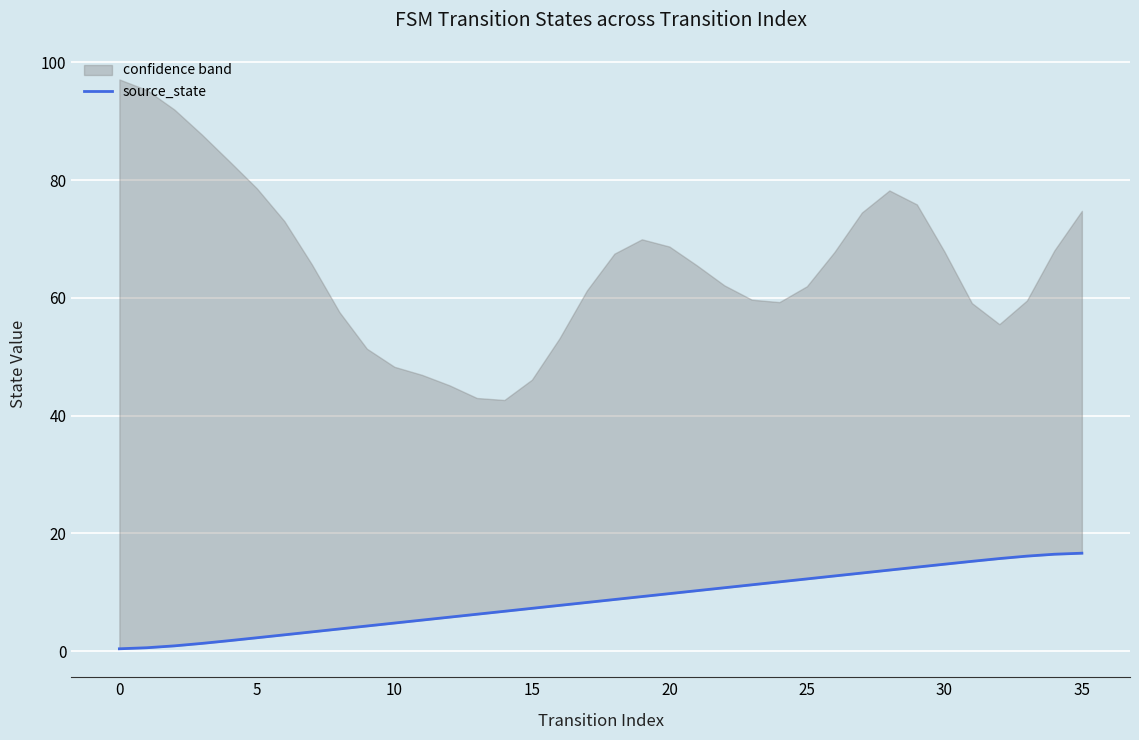

What is the minimum value shown in the chart?

0.4